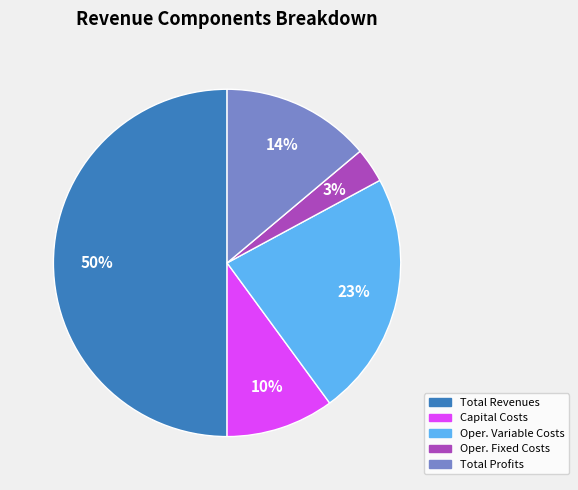

To the nearest percent, what is the average slice percentage?

20%